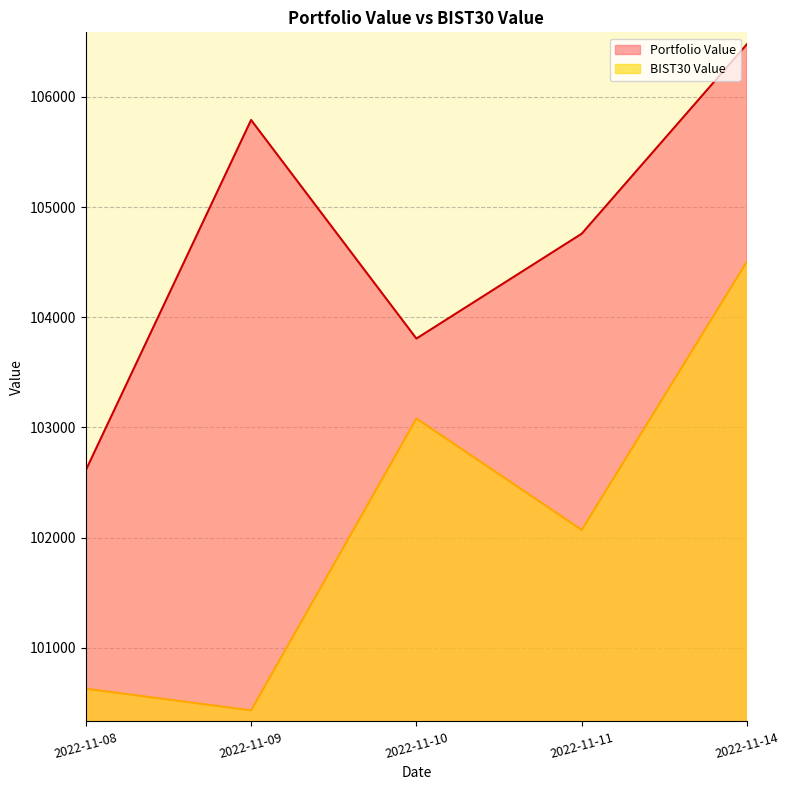

Between 2022-11-09 and 2022-11-14, which series saw the biggest shift?

BIST30 Value